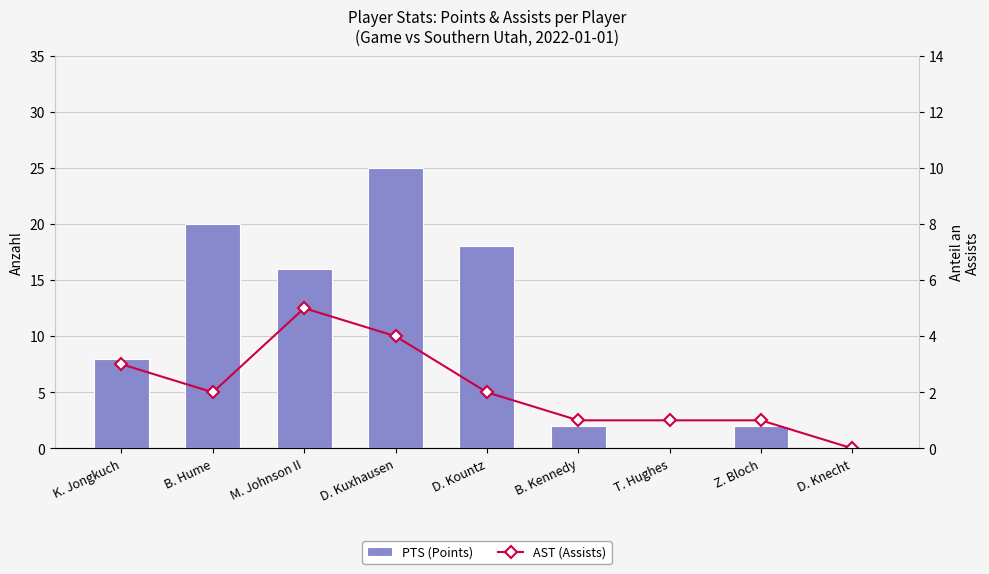

What is the difference between the maximum and minimum values in the AST (Assists) series?

5